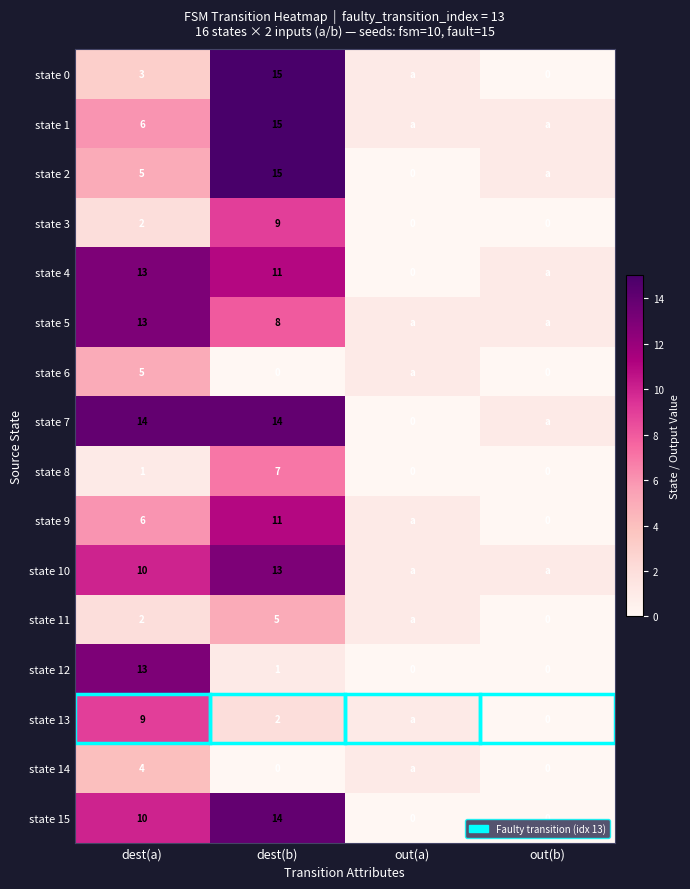

What is the spread (max minus min) of values at out(b)?

1